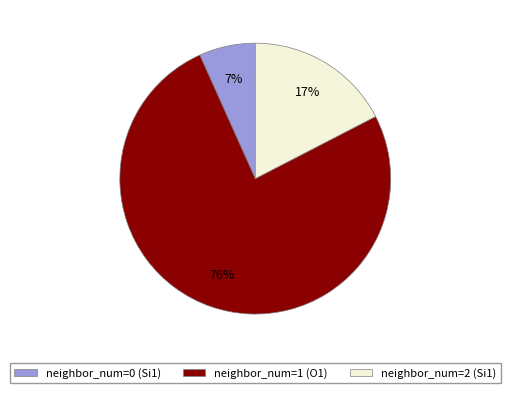

To the nearest percent, what is the difference between the largest and smallest slice percentages?

69%